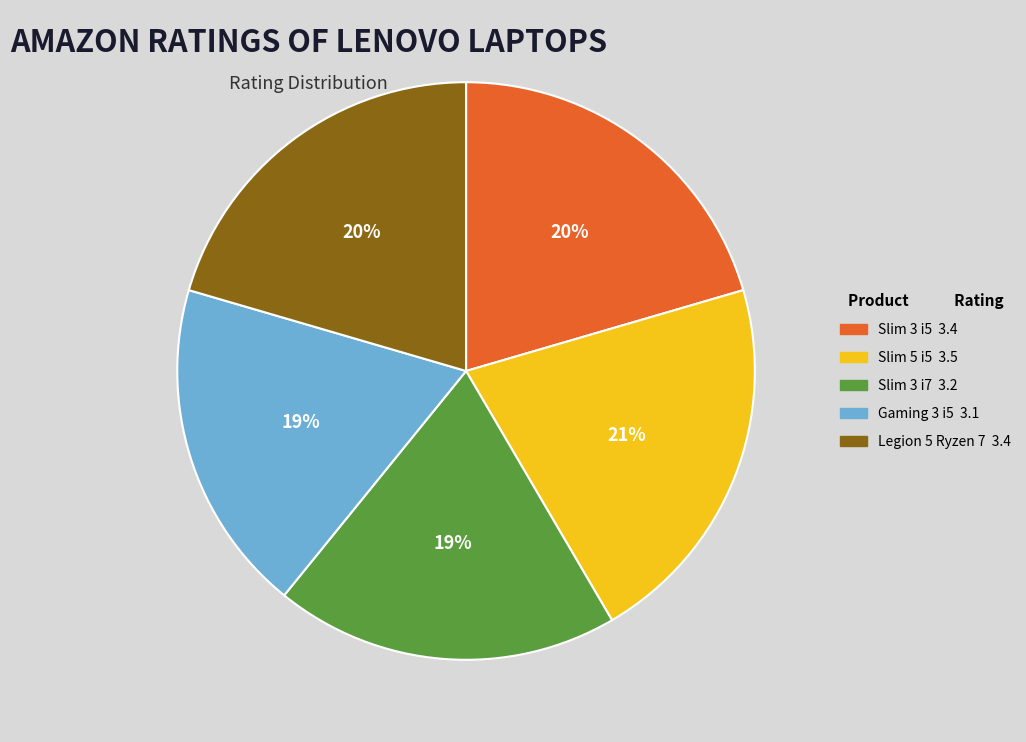

To the nearest percent, what is the difference between the largest and smallest slice percentages?

2%